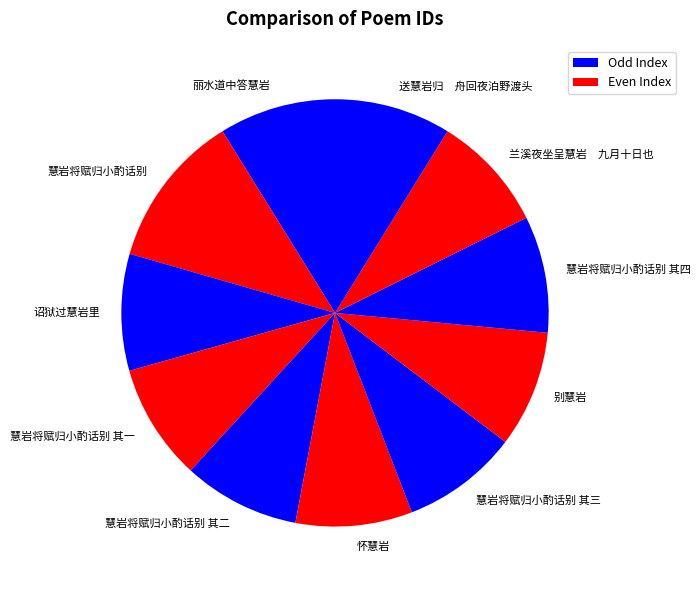

Does 慧岩将赋归小酌话别 represent more than half of the total?

No